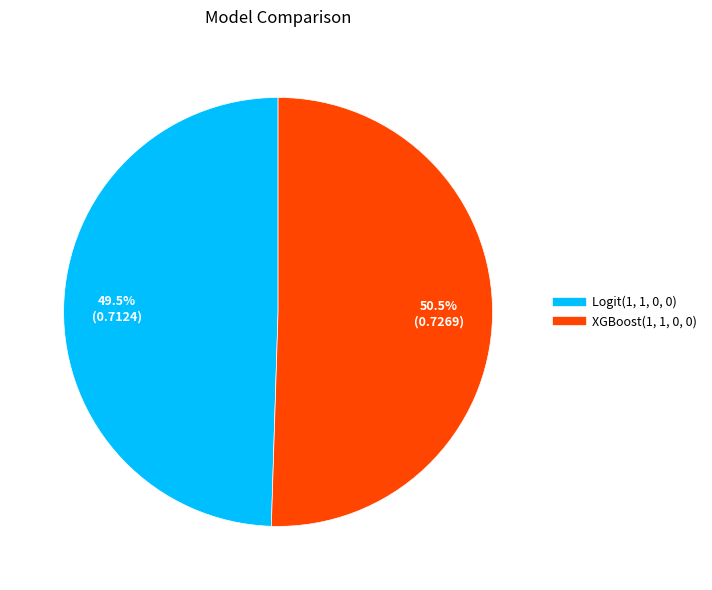

Between XGBoost(1, 1, 0, 0) and Logit(1, 1, 0, 0), which is larger?

XGBoost(1, 1, 0, 0)